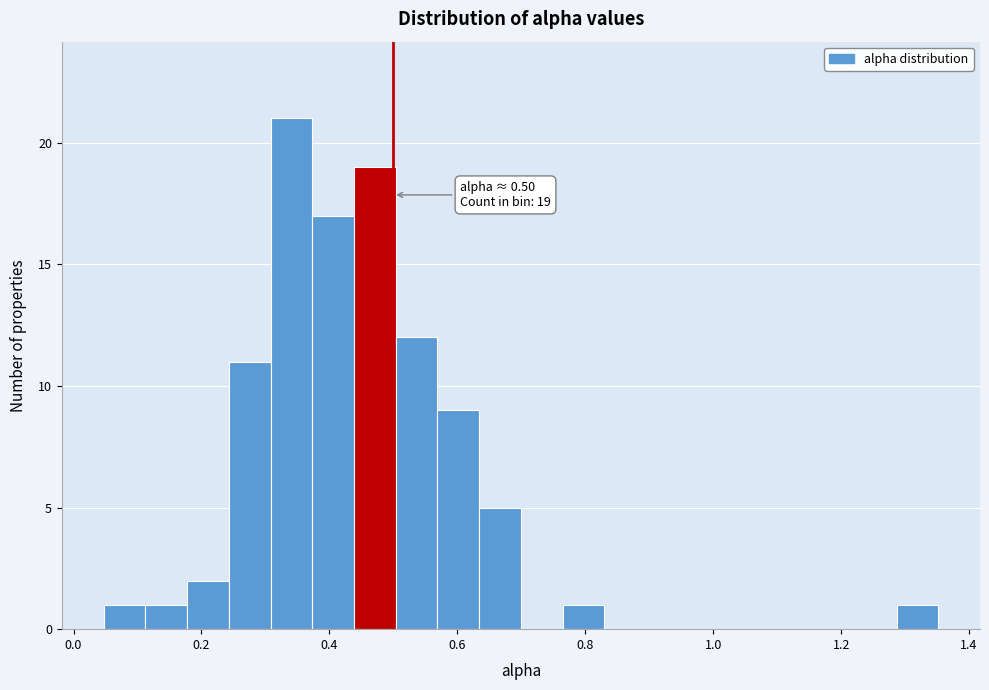

Around what value on the x-axis is the tallest bar? Give the approximate position of its centre, as read against the axis.

0.34